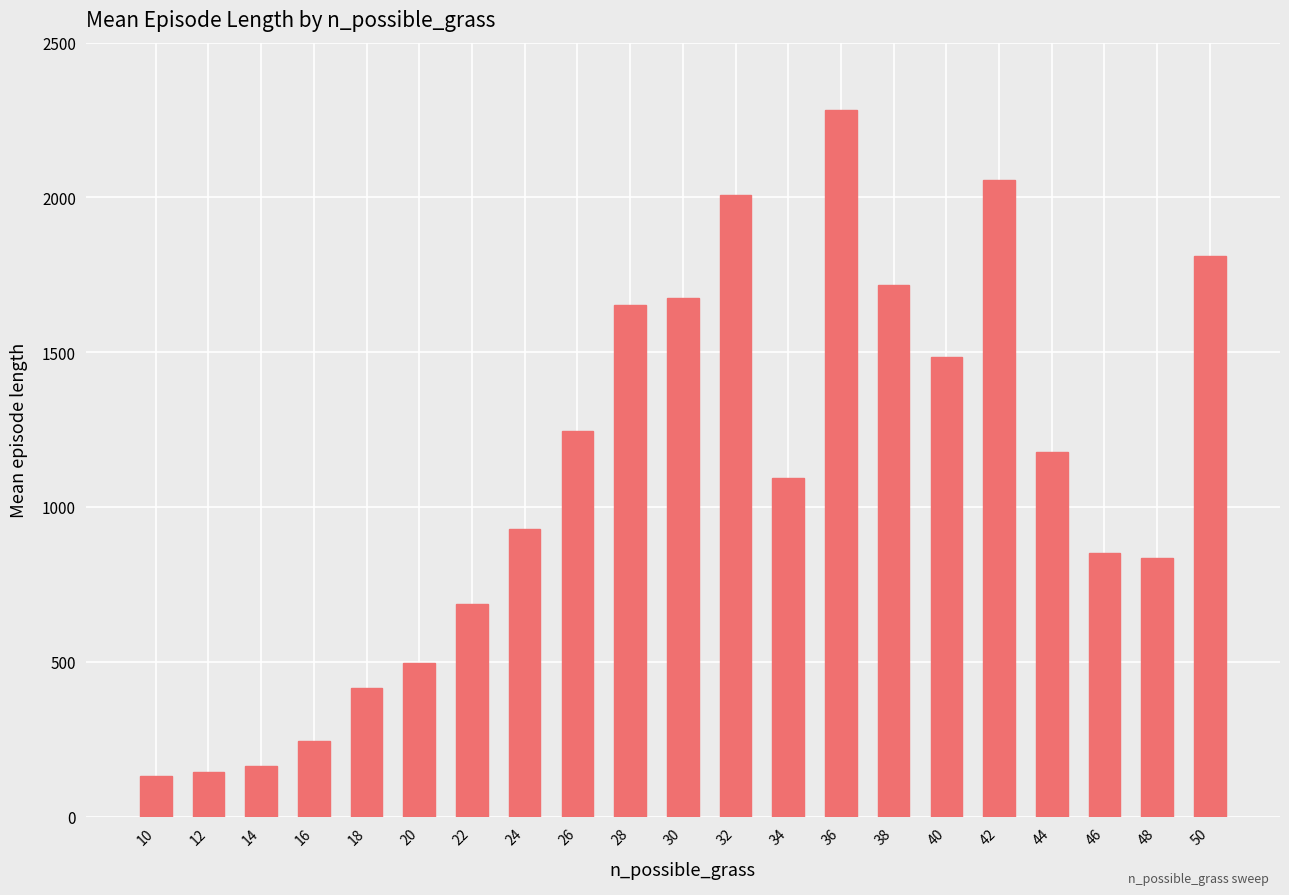

What is the average value?

1100.0